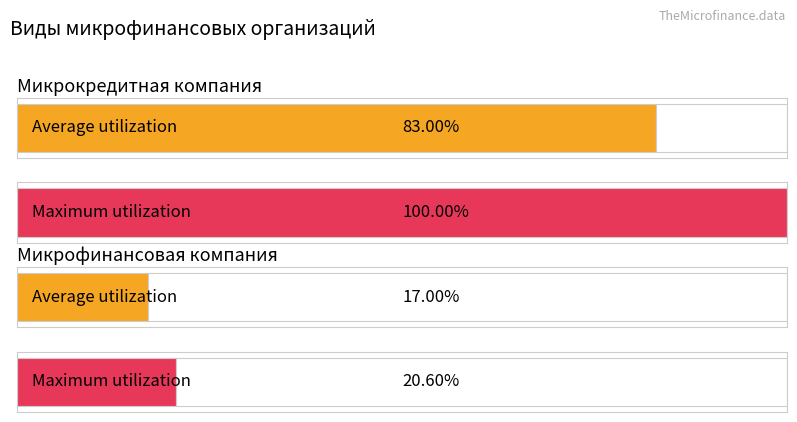

Rank the categories by value from highest to lowest.

Микрокредитная компания, Микрофинансовая компания